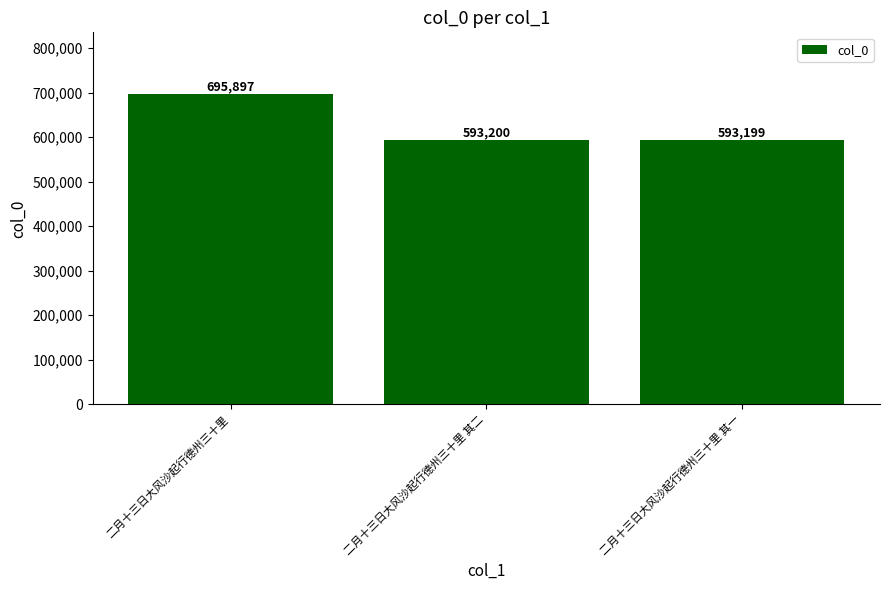

Which has a higher value, 二月十三日大风沙起行德州三十里 其二 or 二月十三日大风沙起行德州三十里?

二月十三日大风沙起行德州三十里